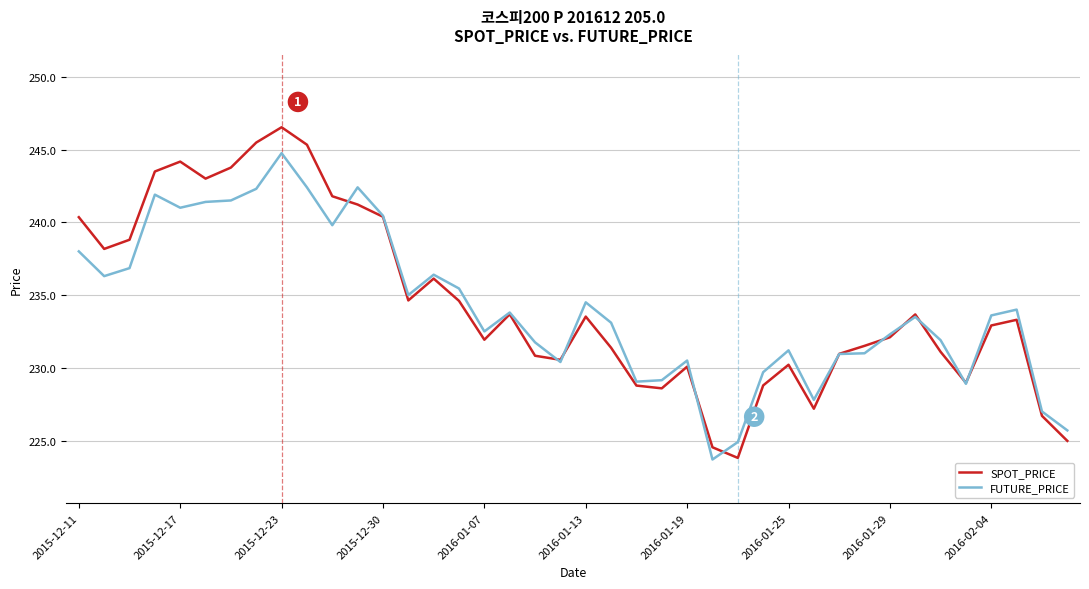

Rank the series by their maximum value, from lowest to highest.

FUTURE_PRICE, SPOT_PRICE